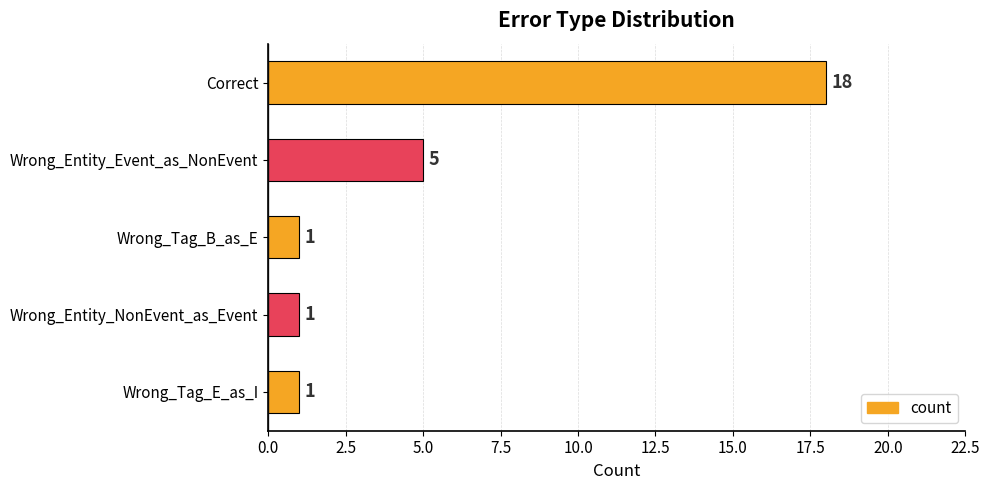

How many bars are there in total?

5